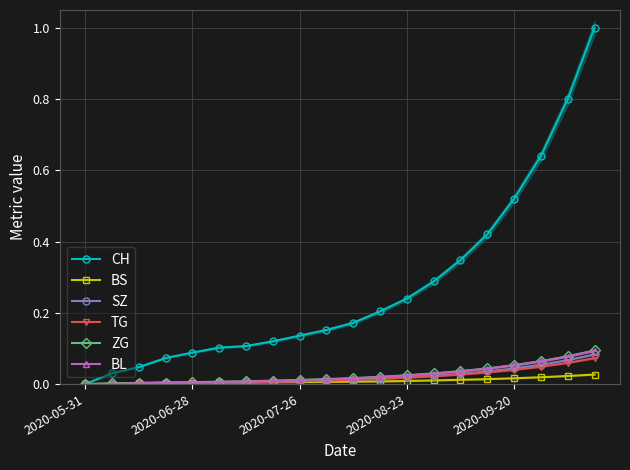

True or false: TG has a value of 0.1 at 2020-09-20.

False